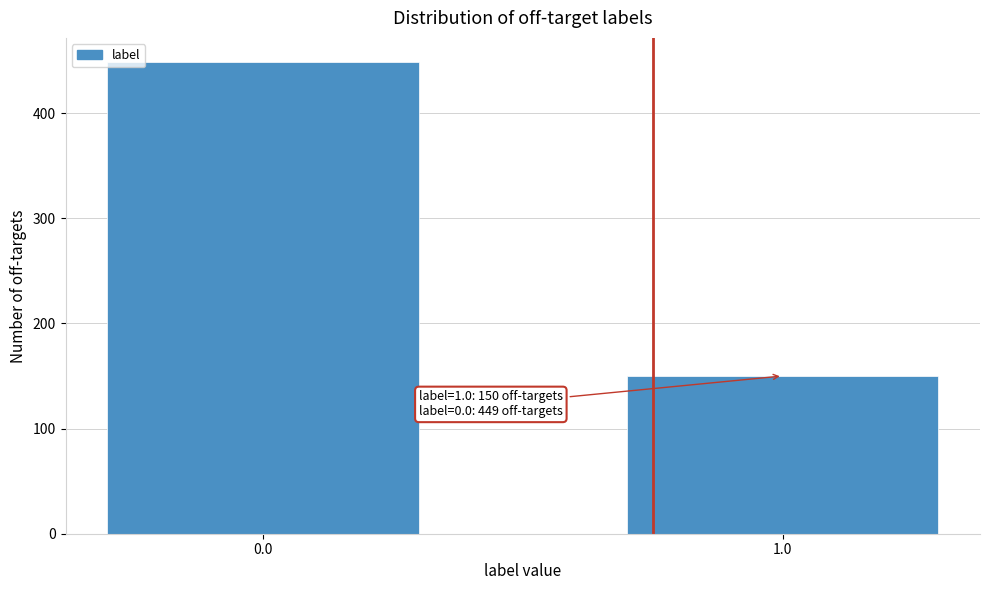

Reading left to right, what are all the values shown in this chart?

0.0=449	1.0=150